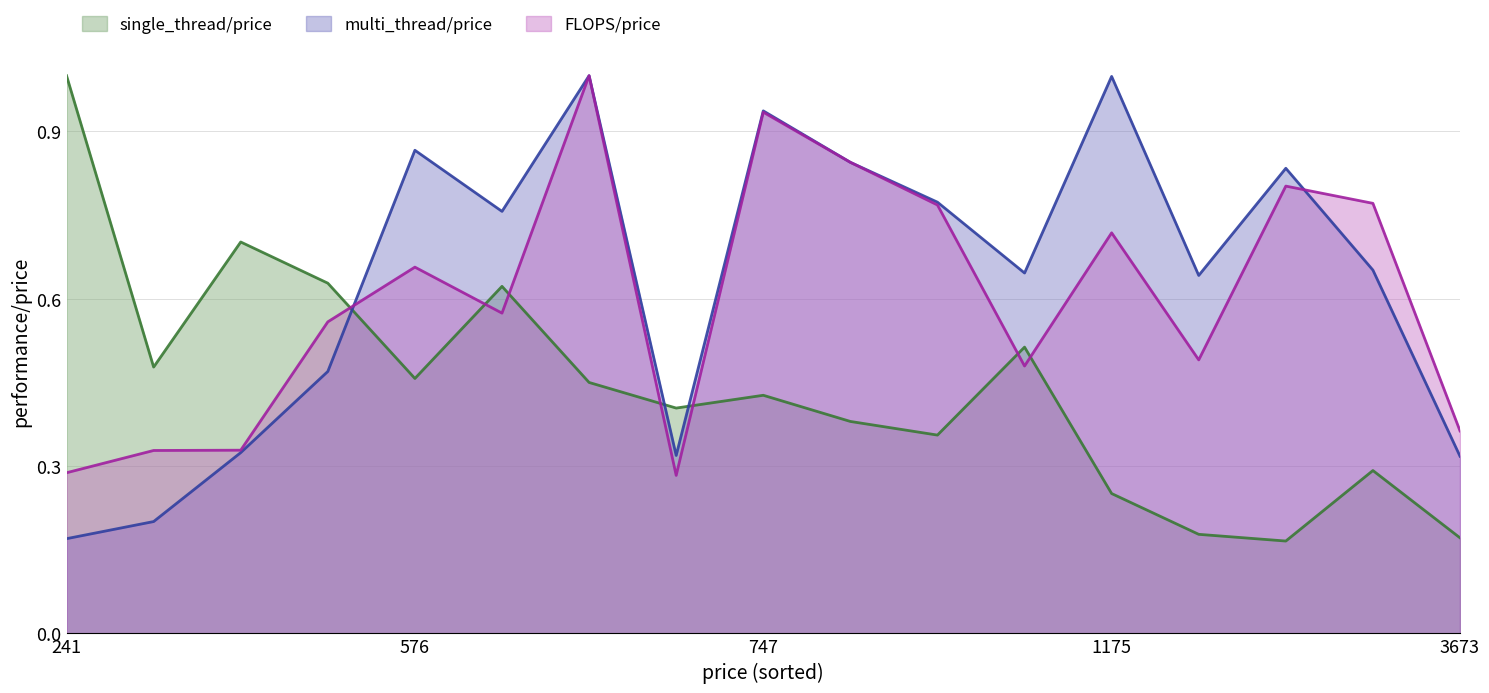

Is the value of FLOPS/price at 598 greater than the value of single_thread/price at 1745?

Yes